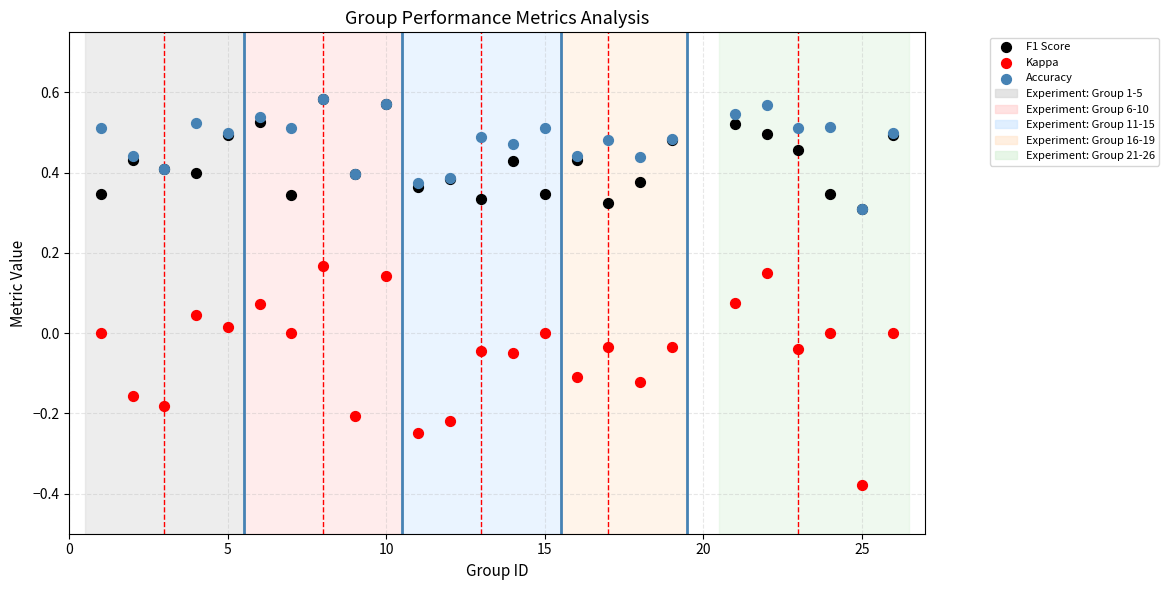

Which series reaches the minimum Y coordinate?

Kappa